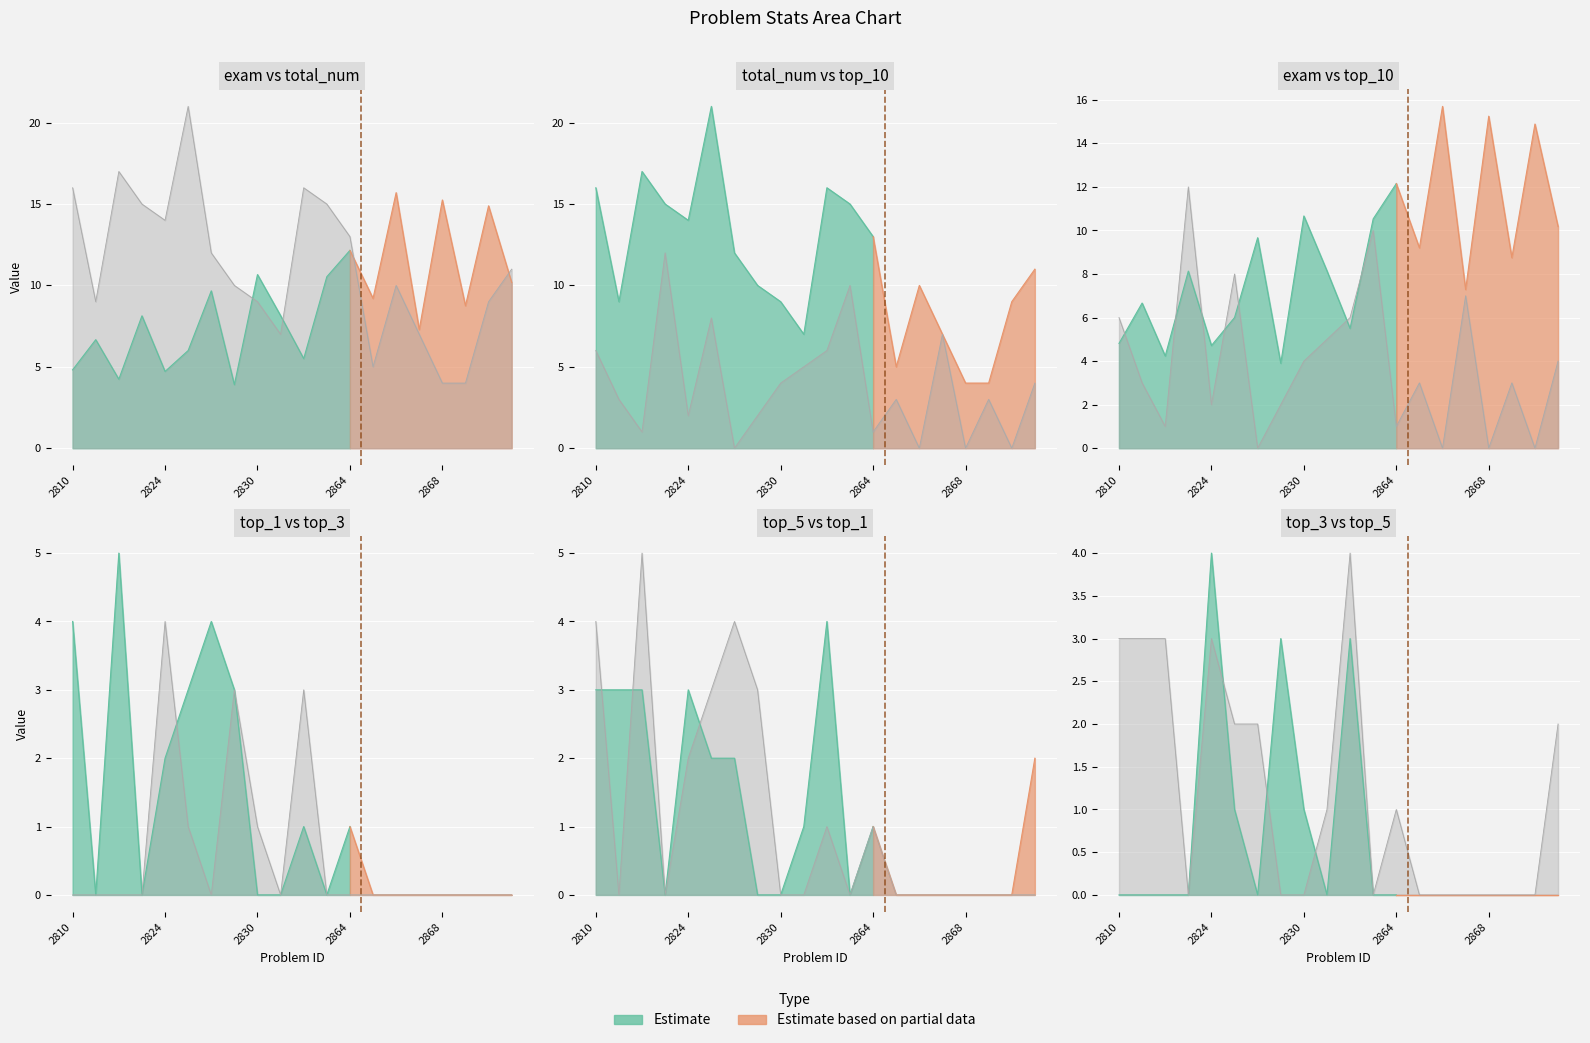

True or false: top_3 has a value of 3 at 2867.

False